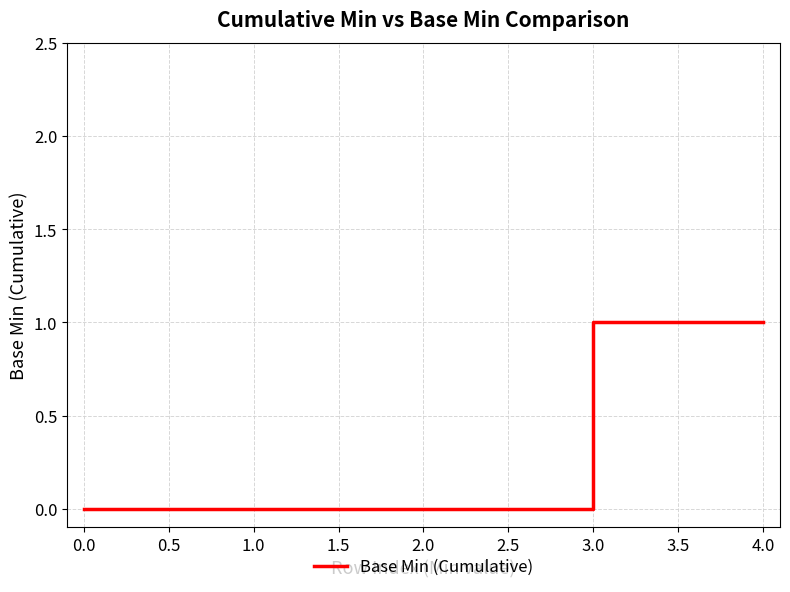

What is the difference between the second highest and second lowest values?

1